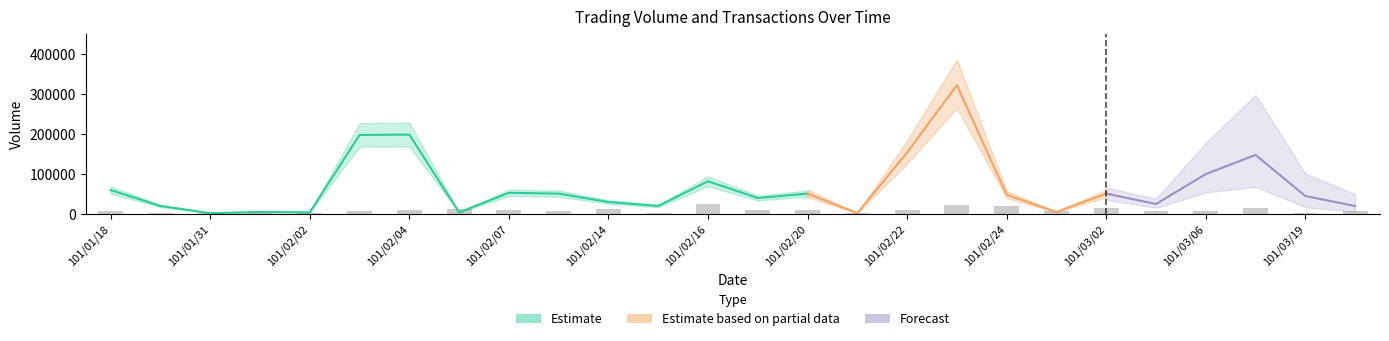

What is the label of the 5th bar from the left?

101/02/02